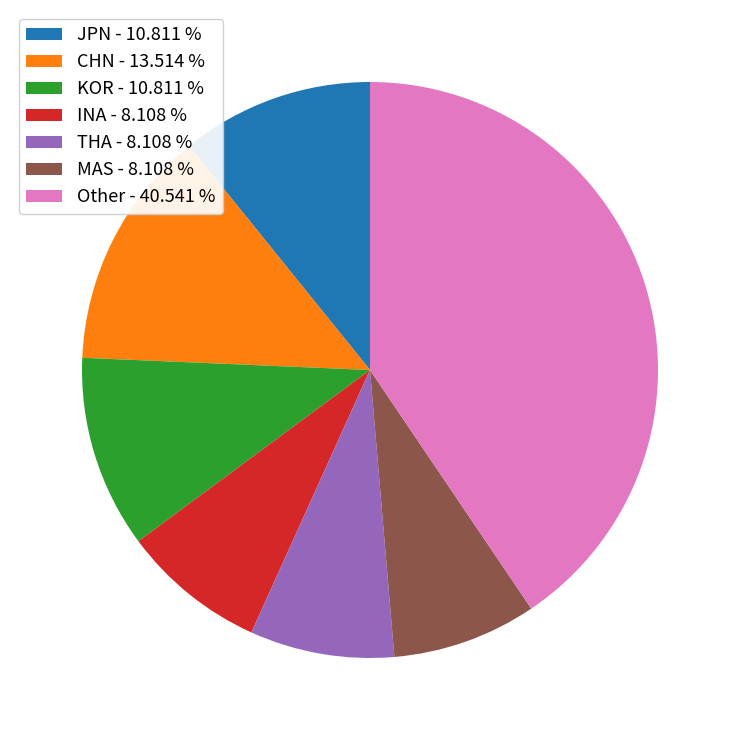

Is the sum of MAS - 8.108 % and THA - 8.108 % greater than half?

No